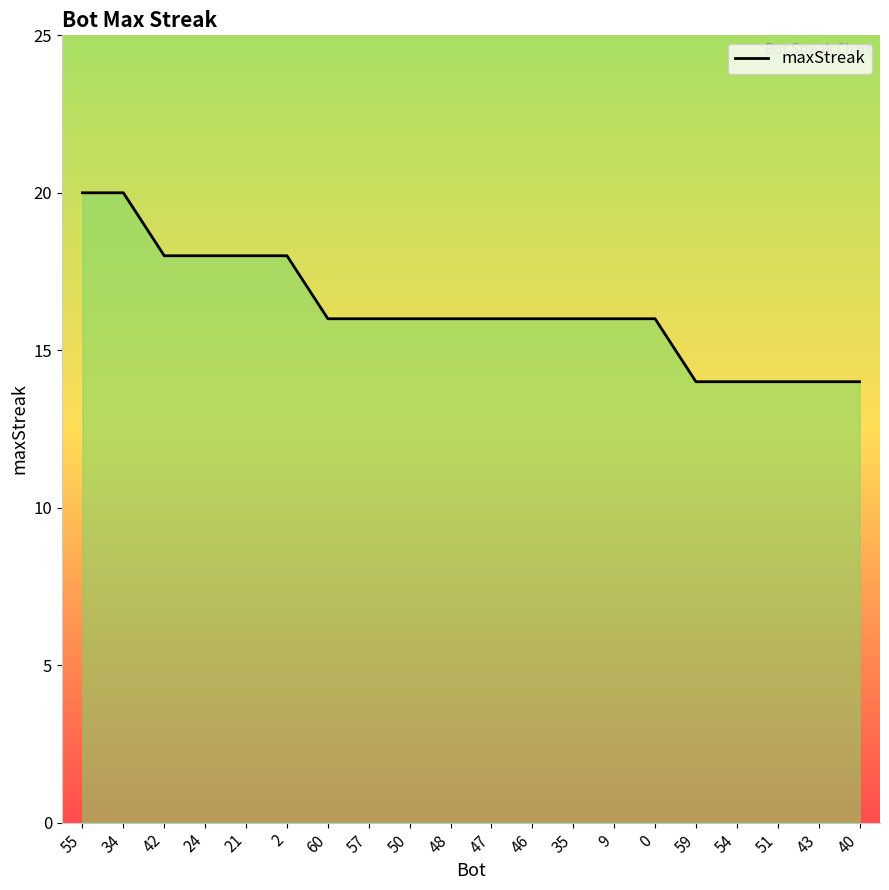

The chart shows a value of 28 at 57. True or false?

False